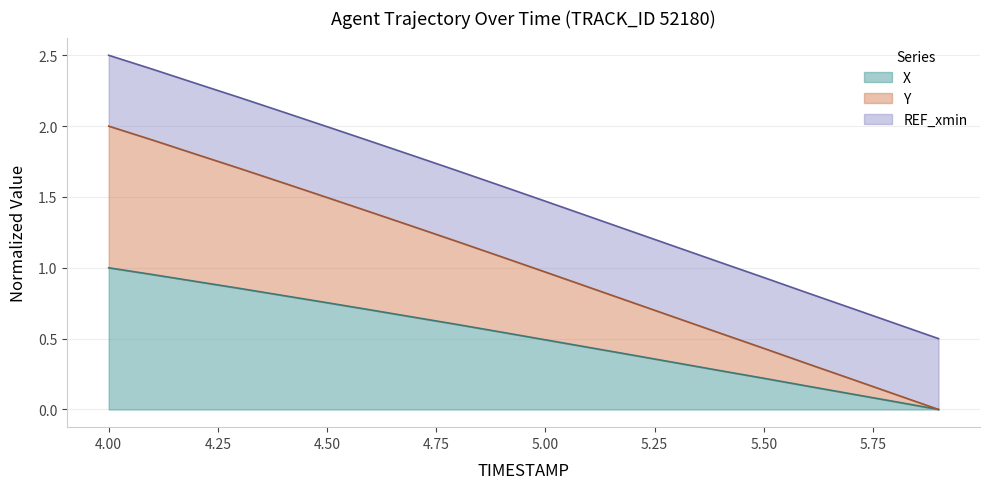

Which series changed the most between 4.1 and 5.2?

Y